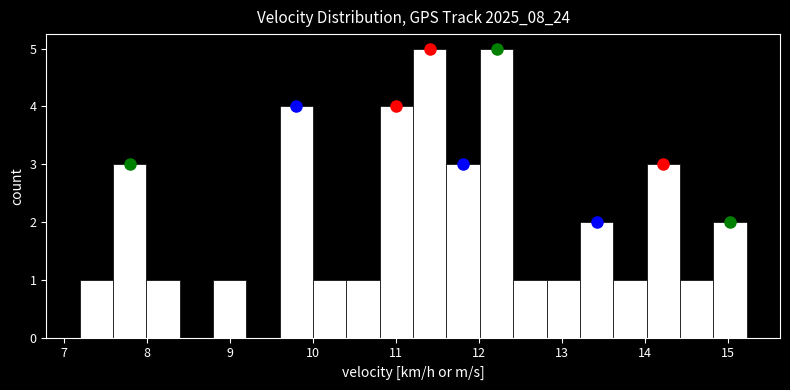

Reading left to right, list every bar in this chart as the range it spans on the x-axis followed by its height. Neither the bar edges nor the heights are printed on the chart, so give them approximately, as read against the axes.

7.2 to 7.6: 1
7.6 to 8.0: 3
8.0 to 8.4: 1
8.4 to 8.8: 0
8.8 to 9.2: 1
9.2 to 9.6: 0
9.6 to 10.0: 4
10.0 to 10.4: 1
10.4 to 10.8: 1
10.8 to 11.2: 4
11.2 to 11.6: 5
11.6 to 12.0: 3
12.0 to 12.4: 5
12.4 to 12.8: 1
12.8 to 13.2: 1
13.2 to 13.6: 2
13.6 to 14.0: 1
14.0 to 14.4: 3
14.4 to 14.8: 1
14.8 to 15.2: 2